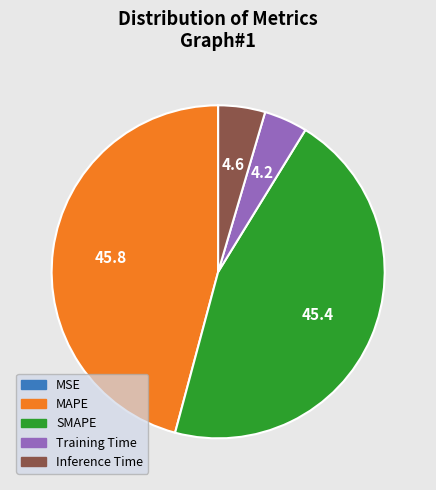

Is there any slice that represents more than half of the pie?

No